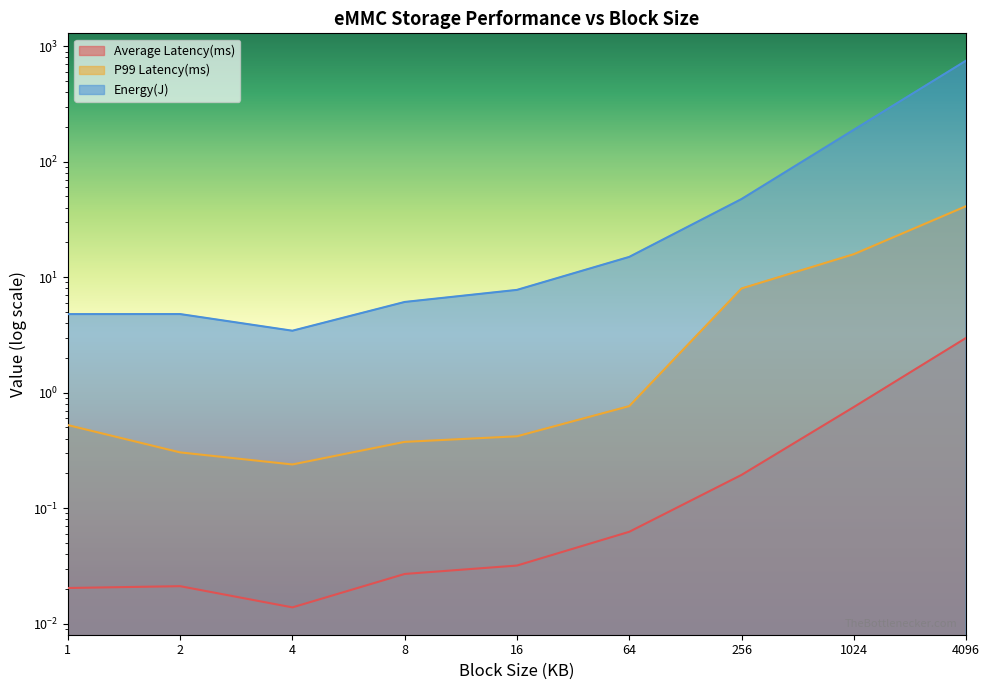

True or false: P99 Latency(ms) has more than 0 interior local peaks.

False